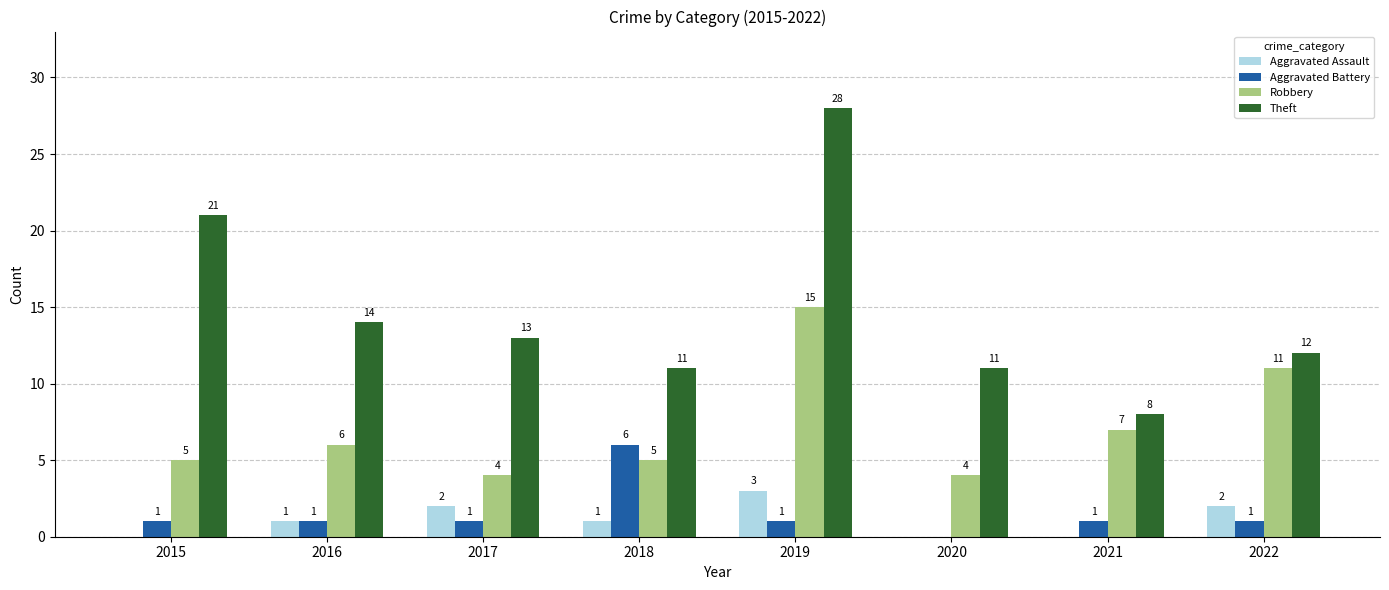

Reading left to right, what are all the values shown in this chart?

Aggravated Assault: 0	1	2	1	3	0	0	2
Aggravated Battery: 1	1	1	6	1	0	1	1
Robbery: 5	6	4	5	15	4	7	11
Theft: 21	14	13	11	28	11	8	12